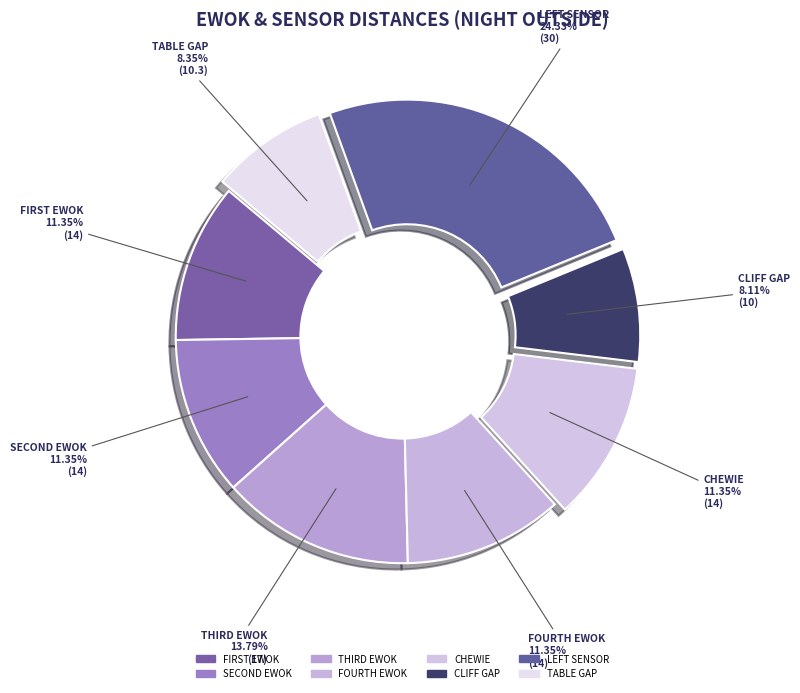

What is the largest slice in the pie chart?

LEFT SENSOR